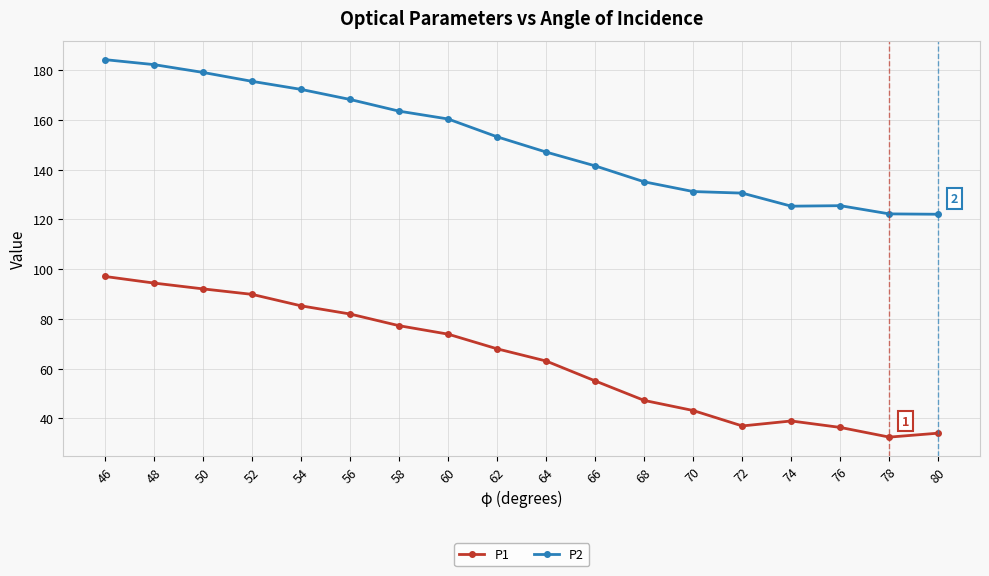

List the series in order of their overall mean, highest first.

P2, P1